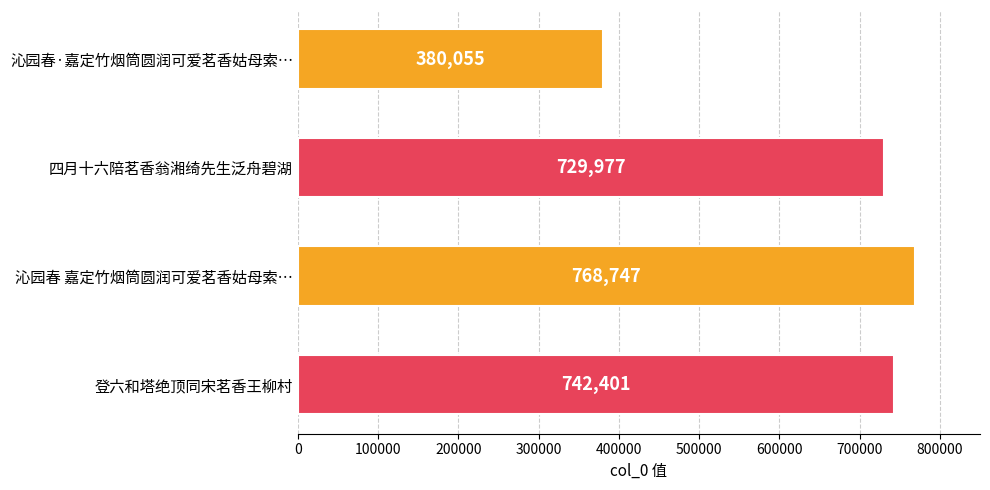

At which label is the value closest to 574401?

四月十六陪茗香翁湘绮先生泛舟碧湖